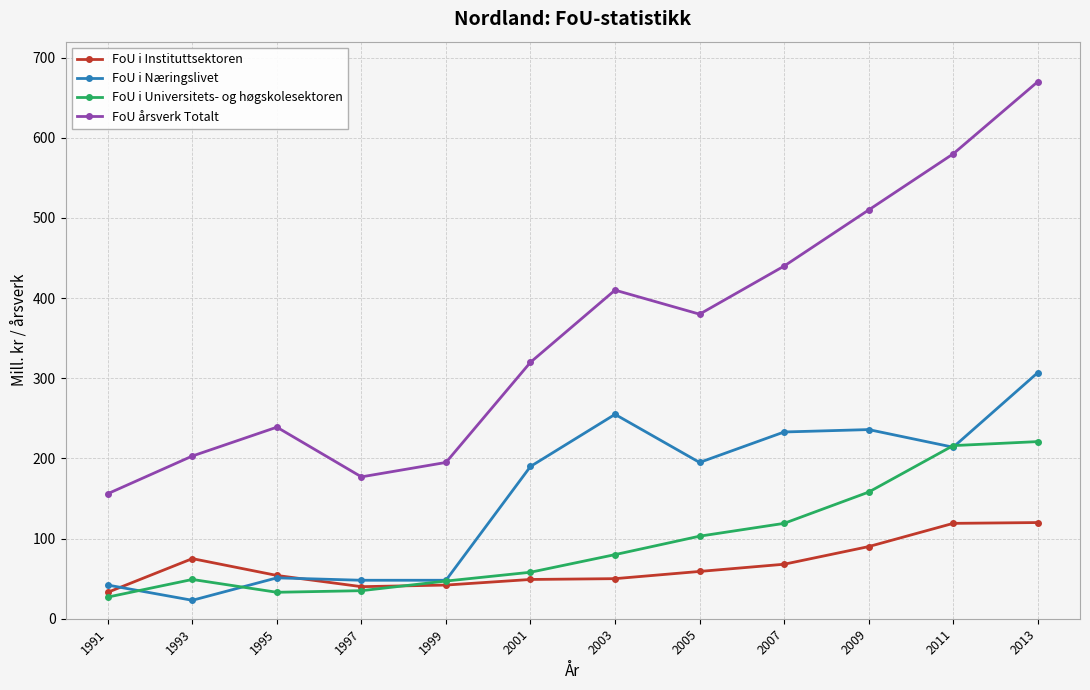

Rank the series by their maximum value, from highest to lowest.

FoU årsverk Totalt, FoU i Næringslivet, FoU i Universitets- og høgskolesektoren, FoU i Instituttsektoren